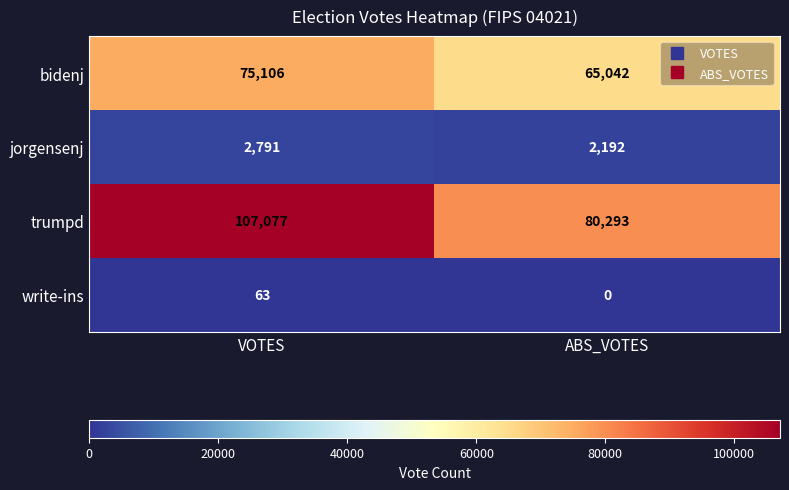

Is it true that trumpd equals 107077 at VOTES?

True